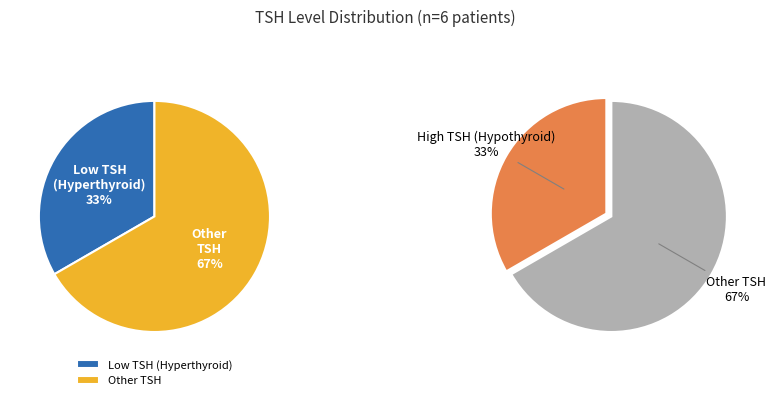

Does Outcome 0 account for over 50% of the chart?

No